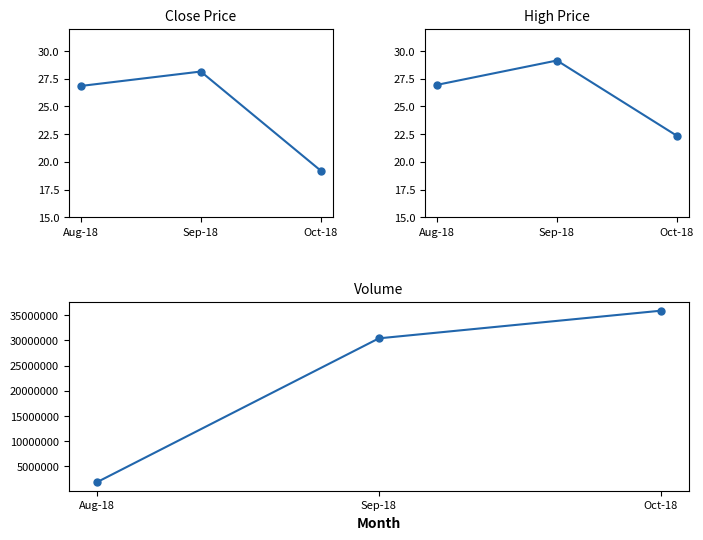

How many data points in close are less than 26?

1